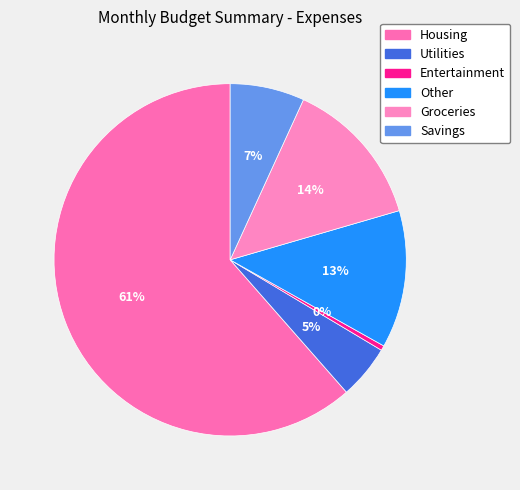

To the nearest percent, what is the average slice percentage?

17%